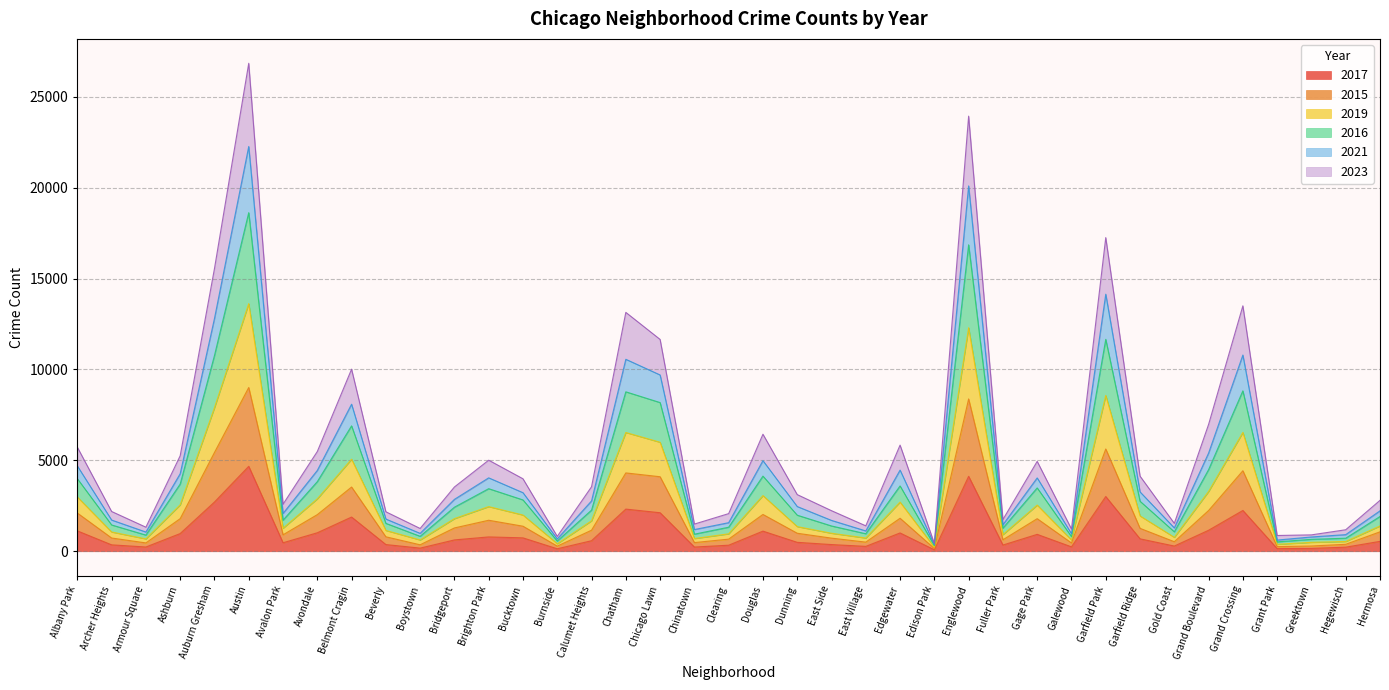

The value of 2017 at Englewood is 4122. True or false?

True